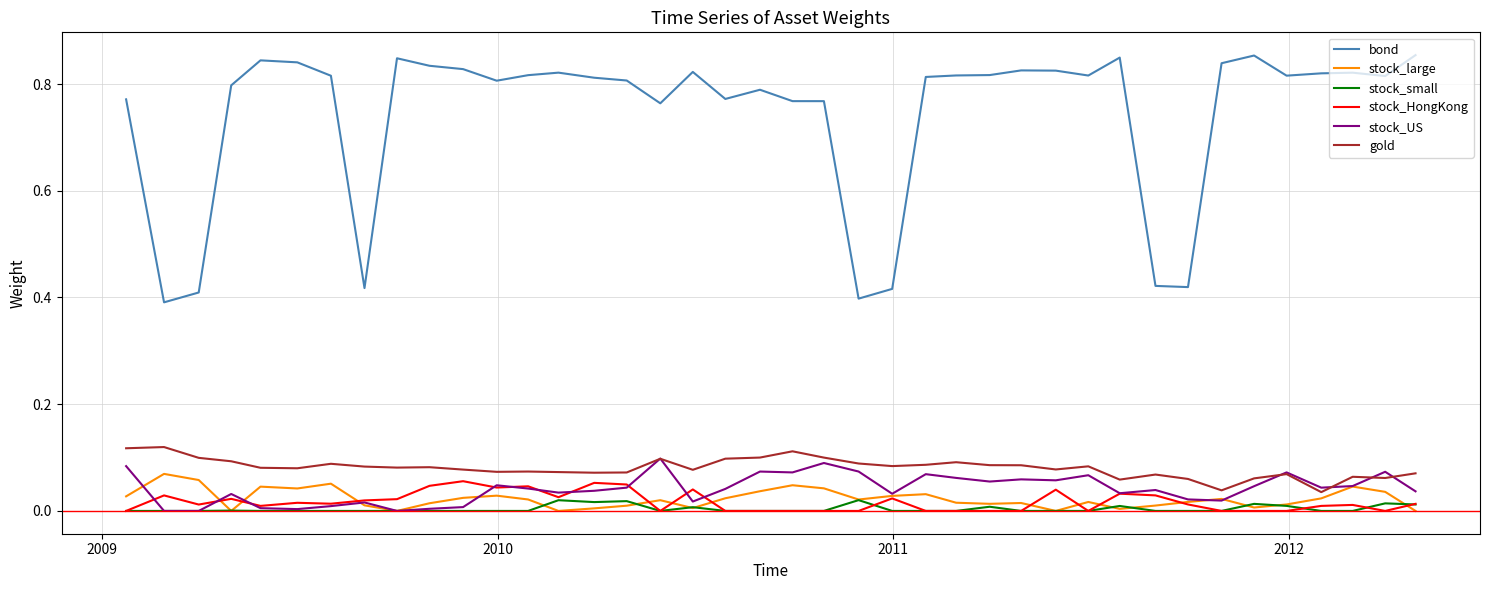

Which series has the largest total across all categories?

bond